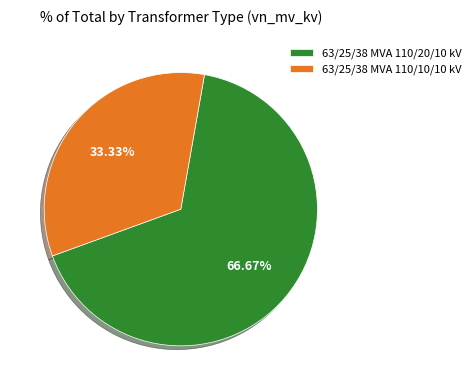

To the nearest percent, what portion does 63/25/38 MVA 110/20/10 kV represent?

67%